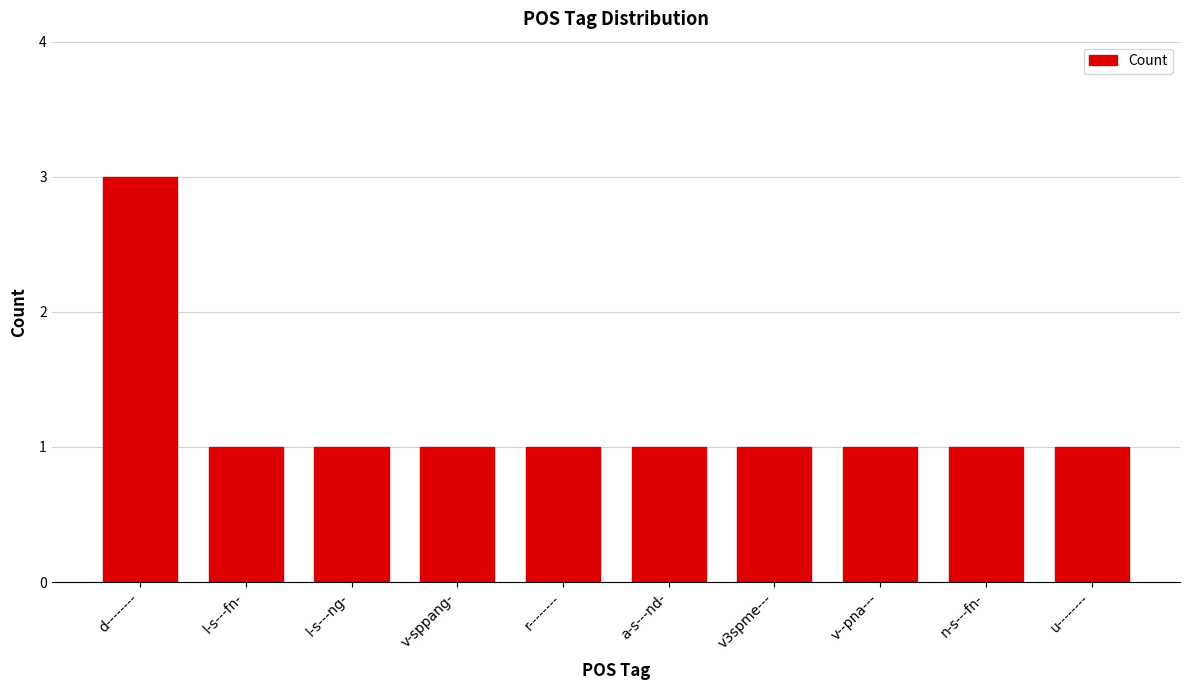

Reading left to right, extract all data points from this chart.

3	1	1	1	1	1	1	1	1	1